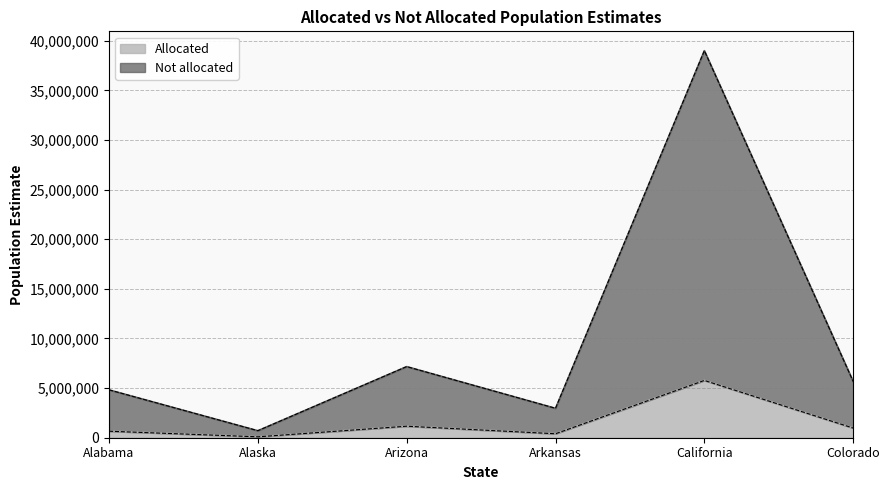

At which category is the sum across all series the highest?

California